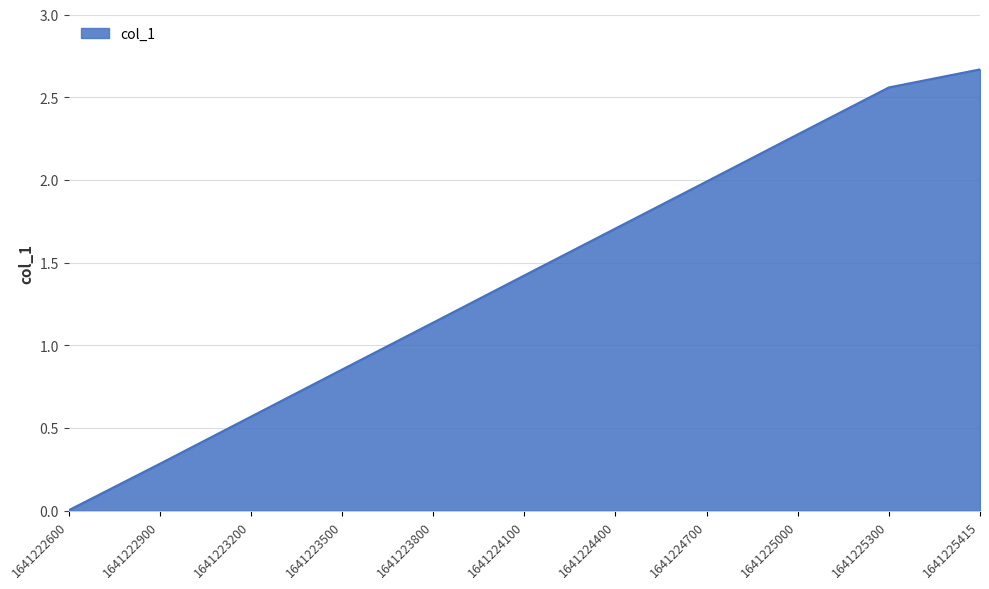

Which category has the lowest value across all series?

1641222600